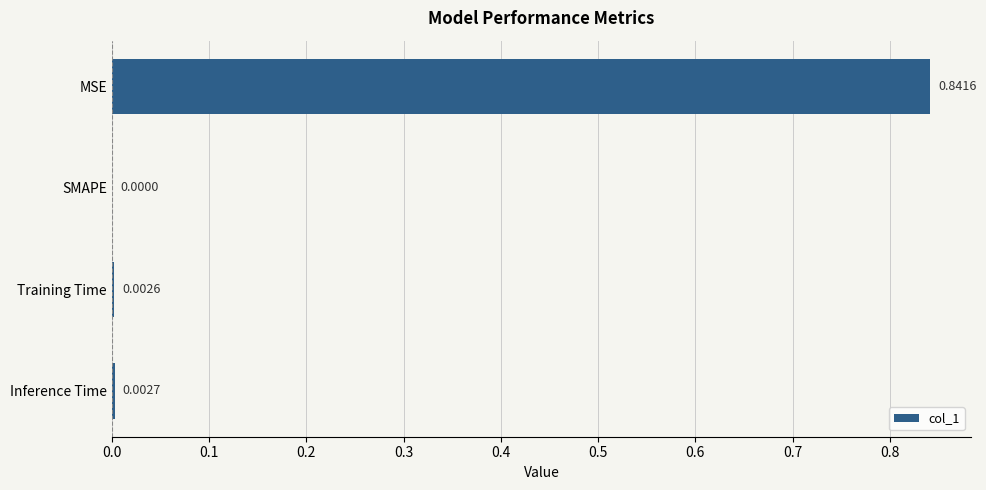

Are the bars grouped side by side (vs. stacked)?

No